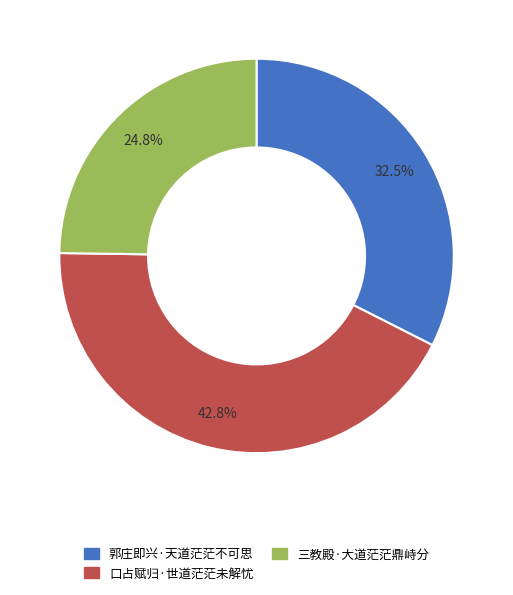

Approximately how many times larger is the value at 三教殿·大道茫茫鼎峙分 compared to 口占赋归·世道茫茫未解忧?

0.6